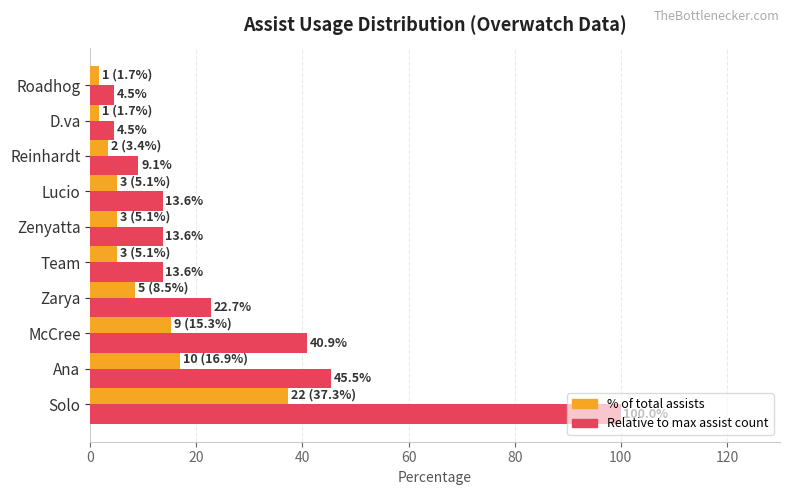

At which category is the sum across all series the highest?

Solo